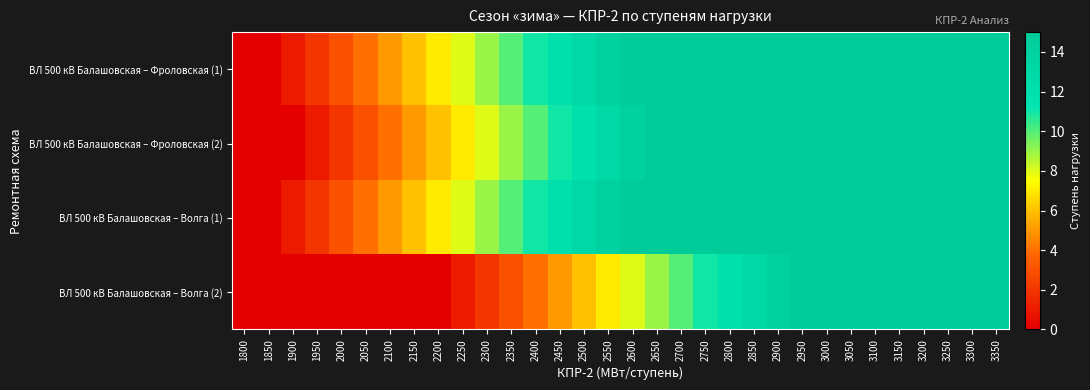

Between 2050 and 2150, which is larger?

2150